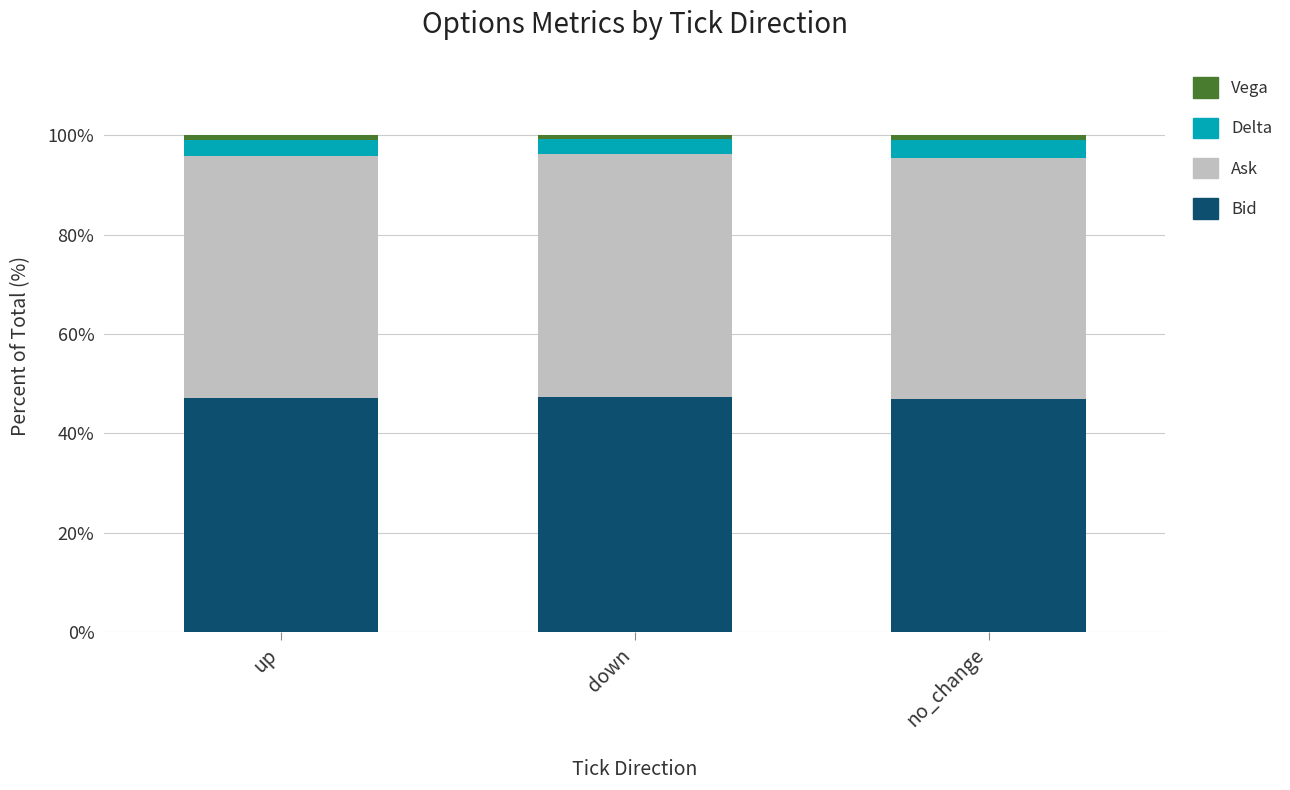

What is the maximum value for Bid?

47.4